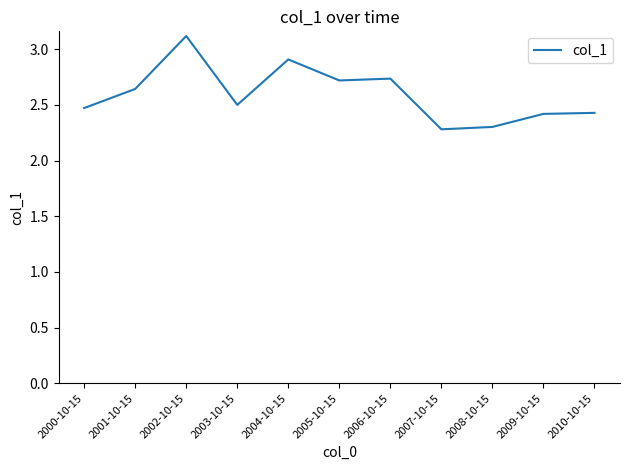

Between 2004-10-15 and 2010-10-15, which is larger?

2004-10-15